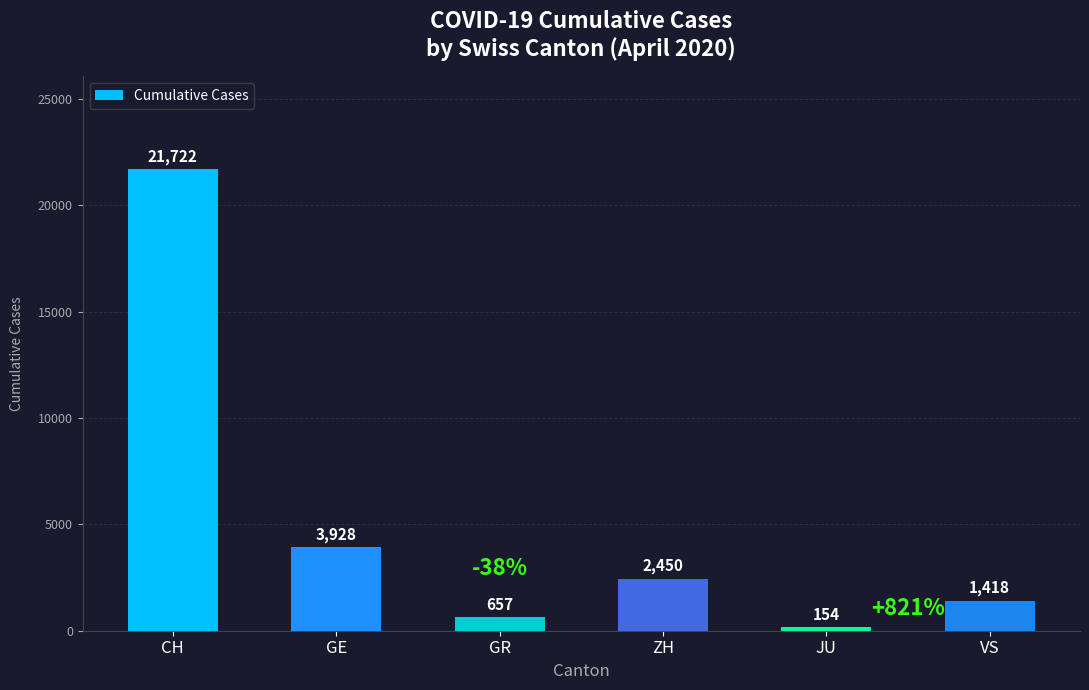

Which category has the highest value across all series?

CH